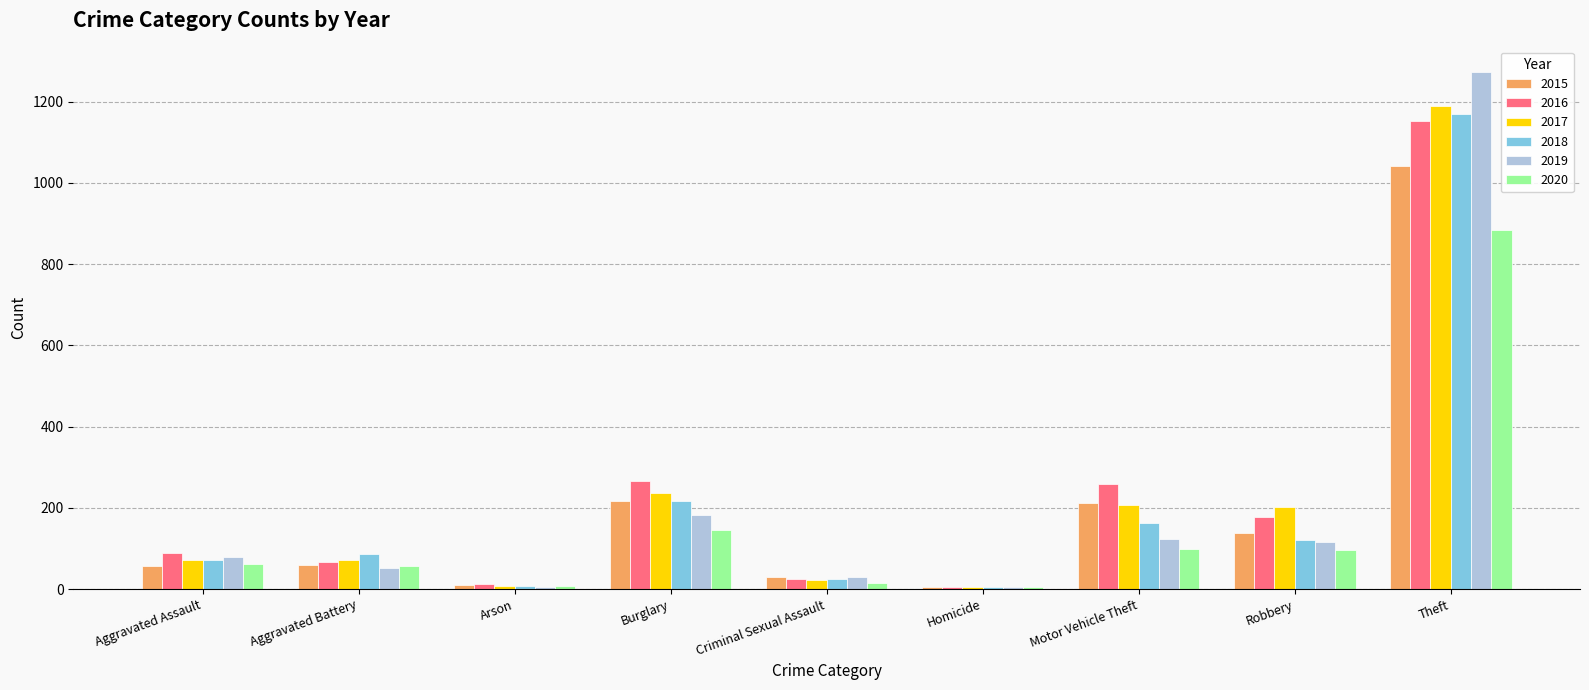

Are the bars horizontal?

No